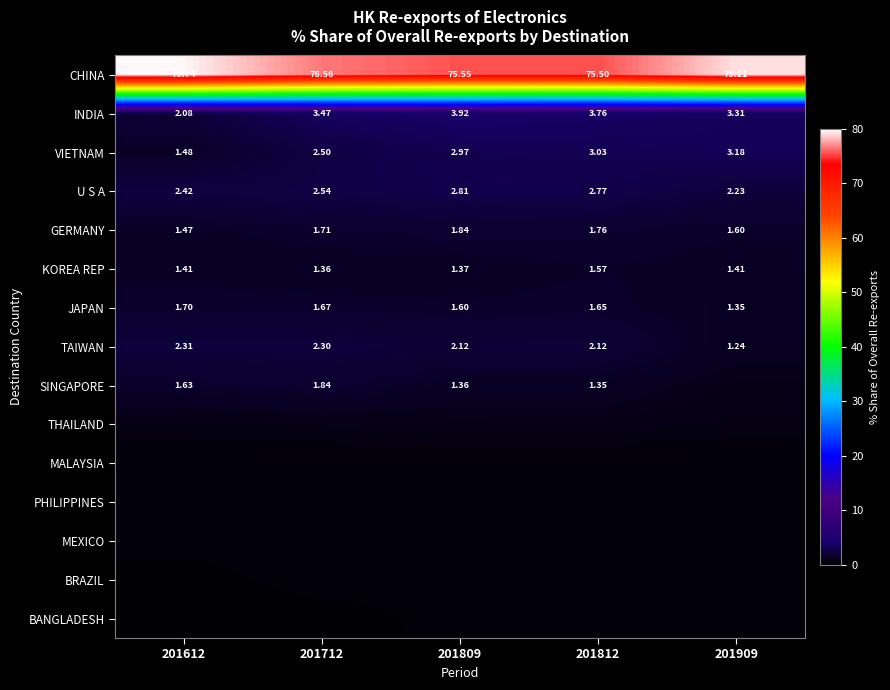

What is the sum of all KOREA REP values?

7.1